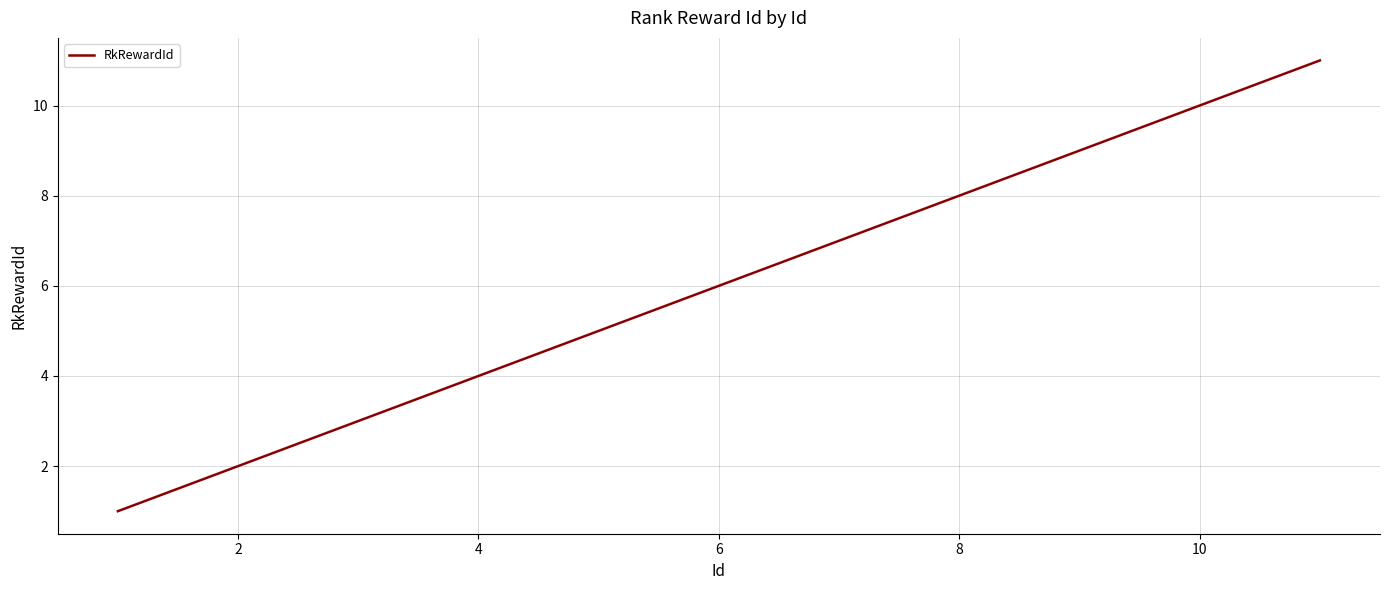

What is the maximum value shown in the chart?

11